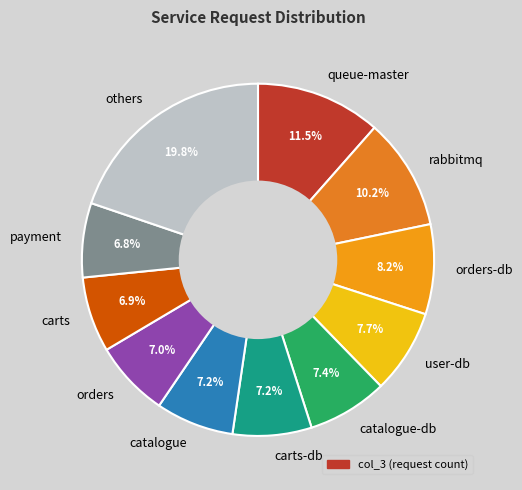

How much of the chart is everything except queue-master?

88.5%